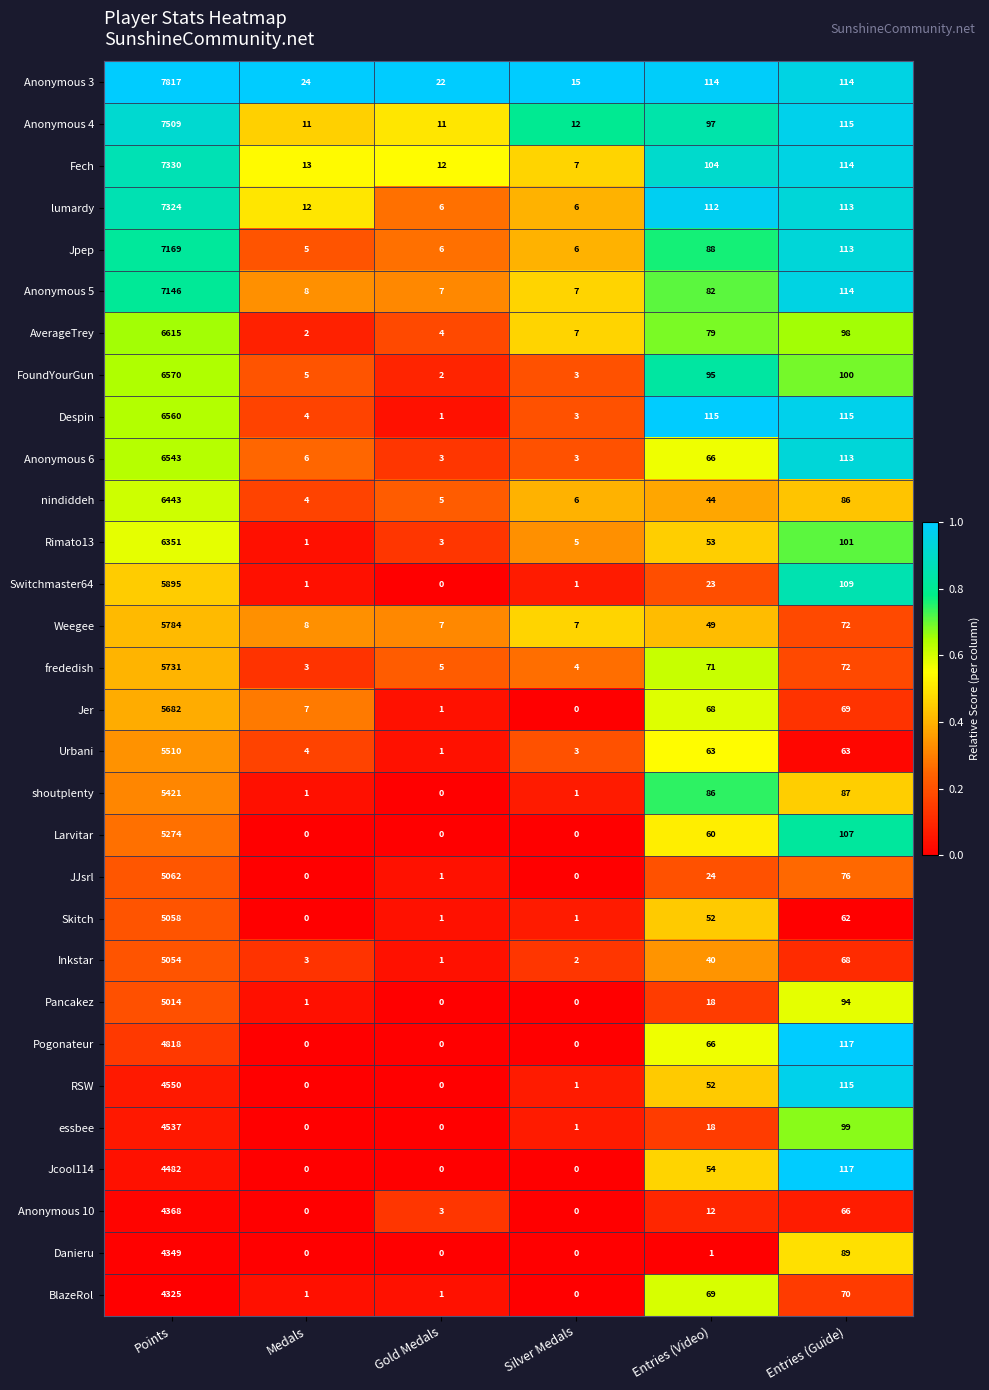

List the series in order of their peak value, lowest first.

BlazeRol, Danieru, Anonymous 10, Jcool114, essbee, RSW, Pogonateur, Pancakez, Inkstar, Skitch, JJsrl, Larvitar, shoutplenty, Urbani, Jer, frededish, Weegee, Switchmaster64, Rimato13, nindiddeh, Anonymous 6, Despin, FoundYourGun, AverageTrey, Anonymous 5, Jpep, lumardy, Fech, Anonymous 4, Anonymous 3